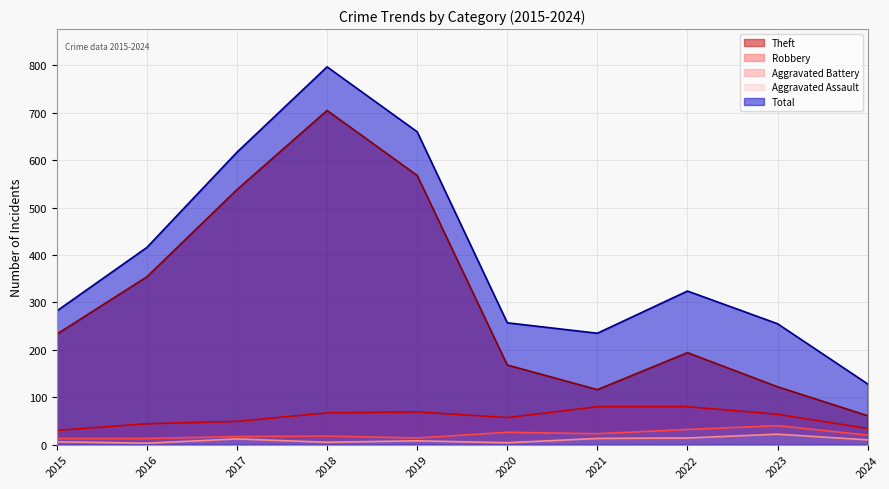

How many values in the Aggravated Assault series are below 10?

5